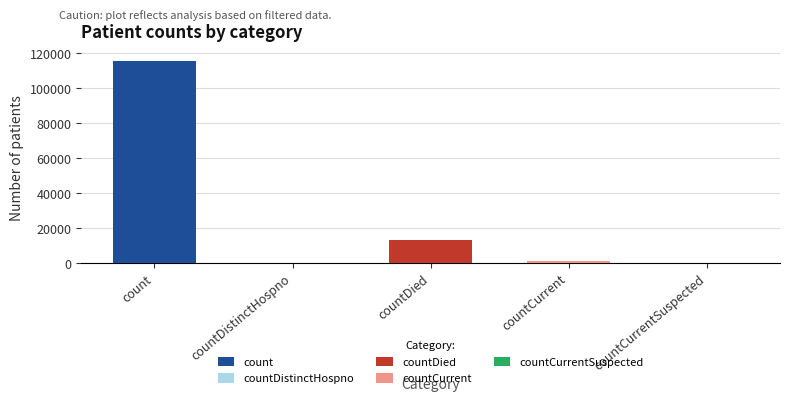

How many bars are there in total?

5